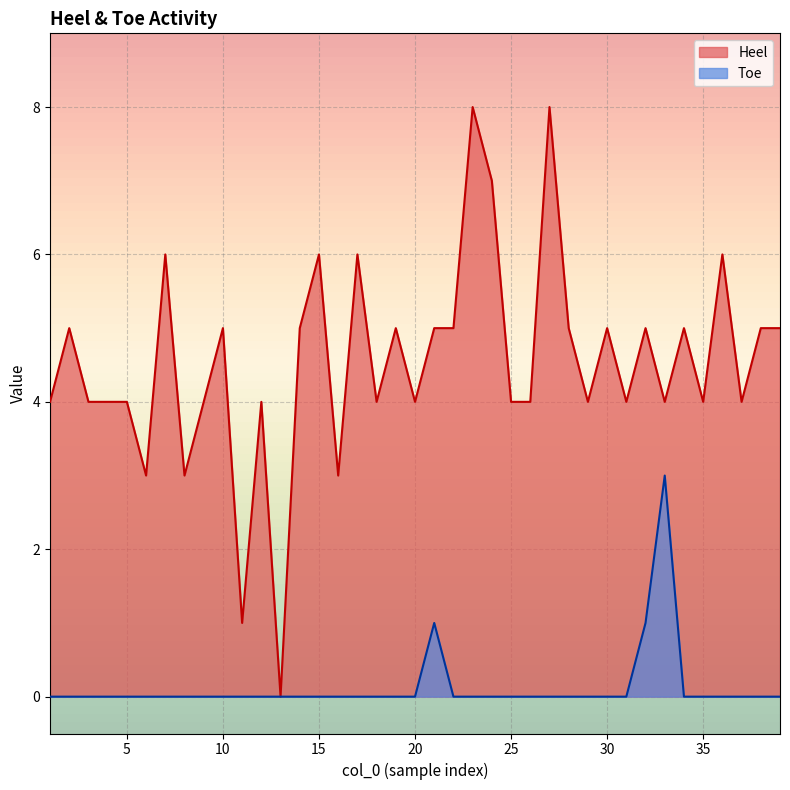

Rank the series by their maximum value, from lowest to highest.

Toe, Heel